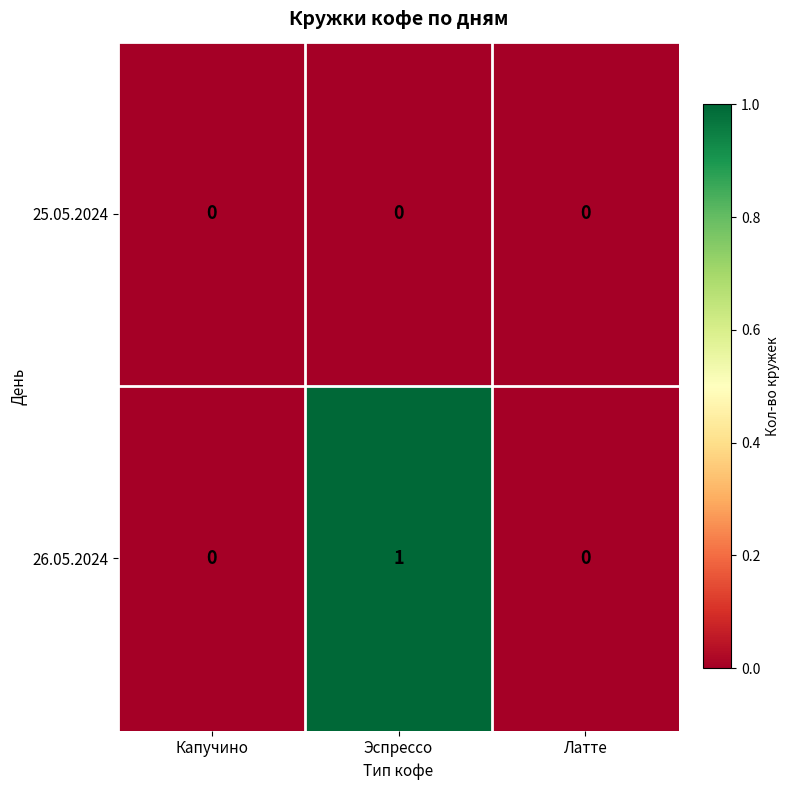

Rank the series by their average value, from lowest to highest.

25.05.2024, 26.05.2024